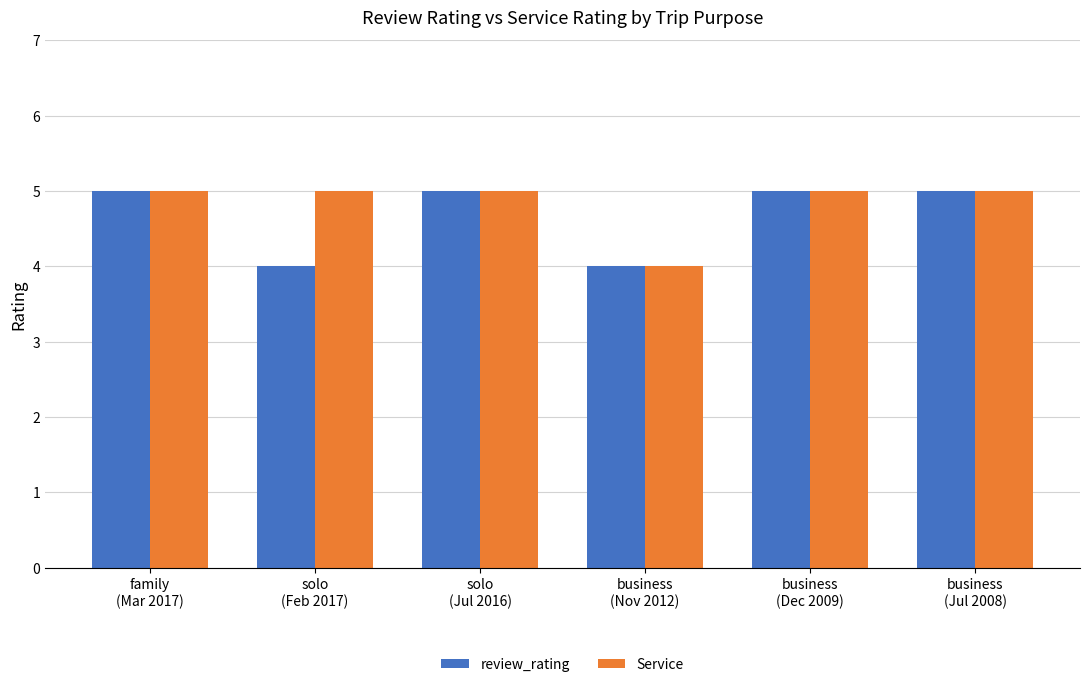

Count the number of data series in this chart.

2